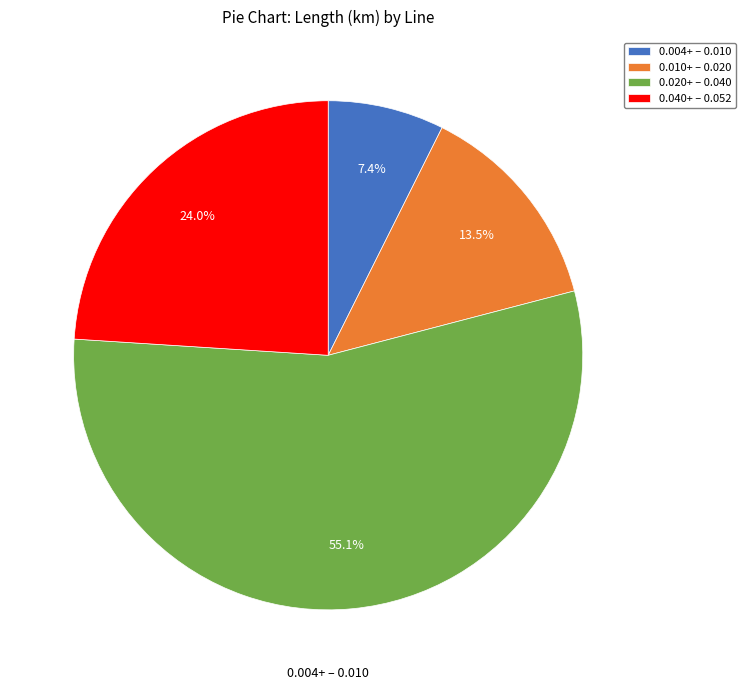

How many slices are in this pie chart?

4